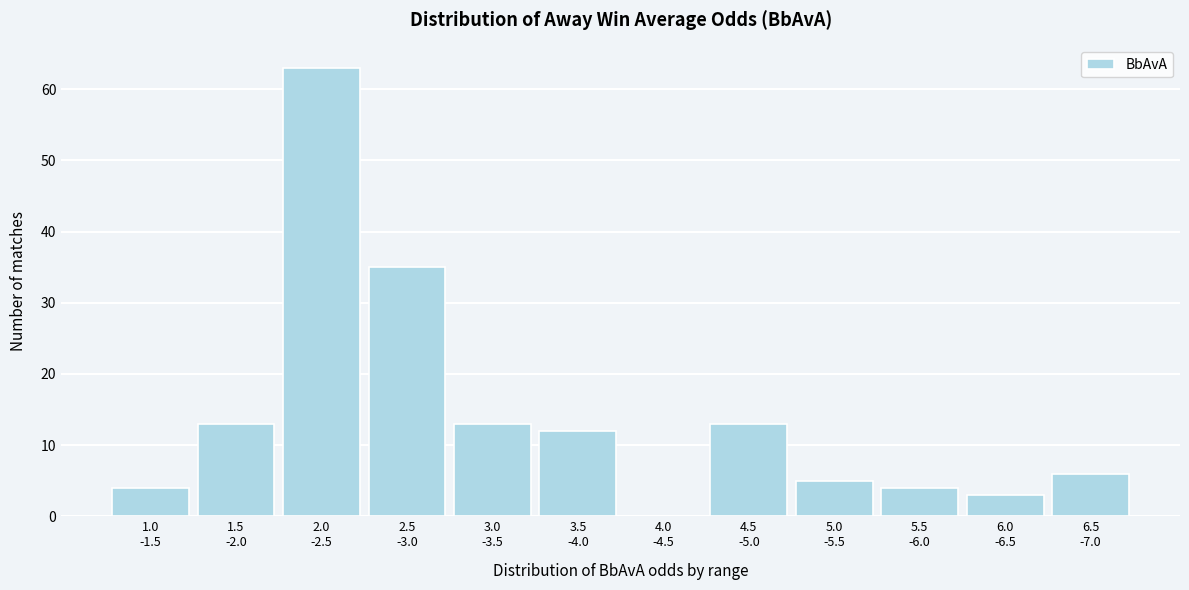

What is the sum of all values?

171